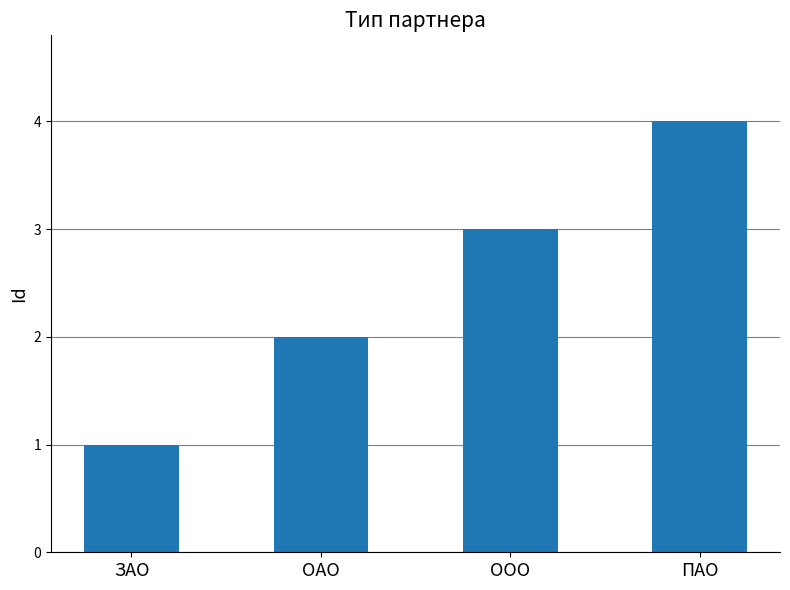

At which label is the value closest to 2?

ОАО